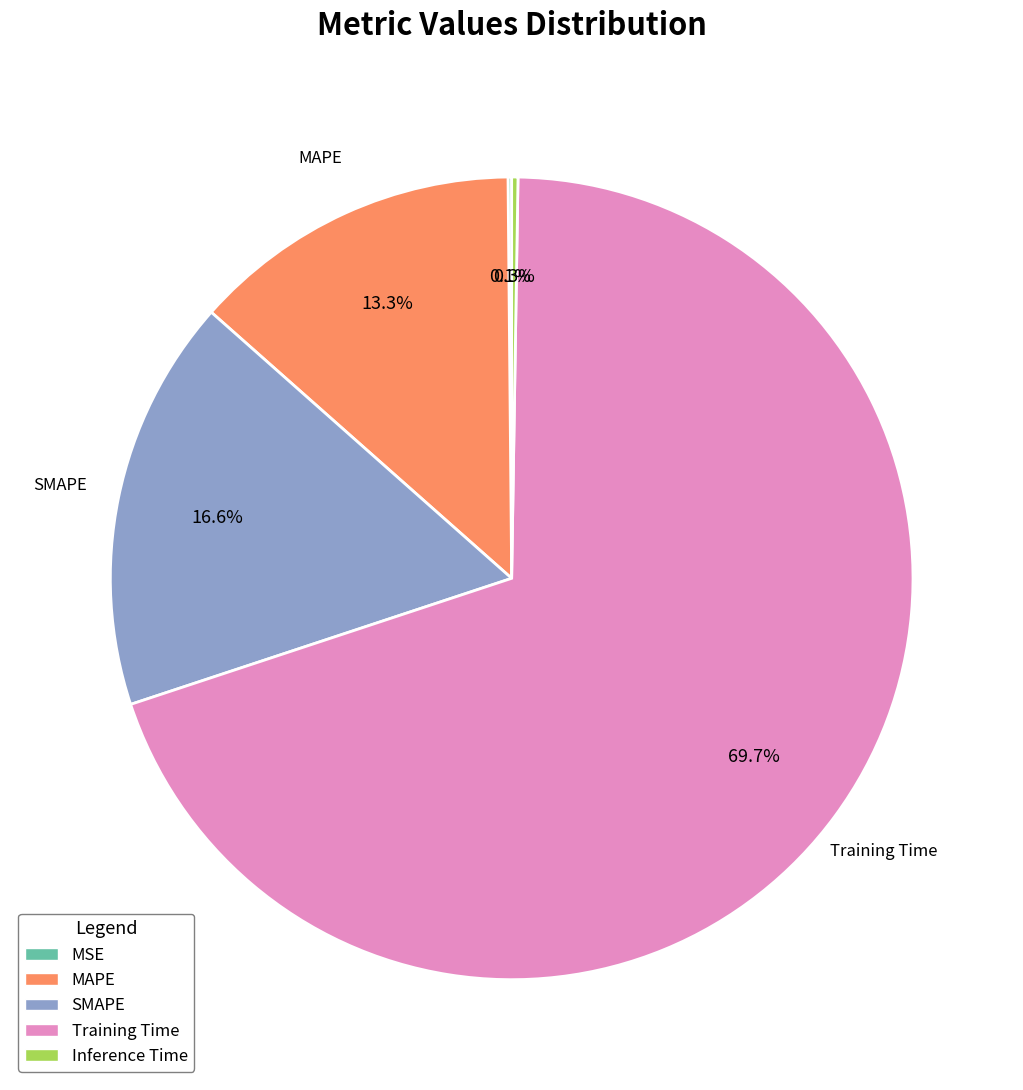

To the nearest percent, what percentage of the pie is Training Time?

70%